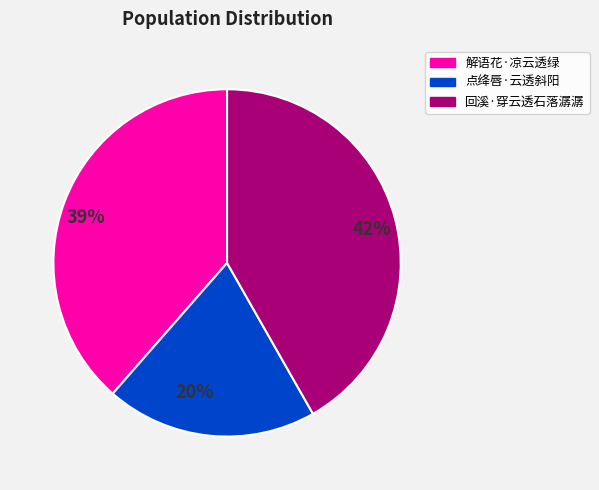

Approximately how many times larger is the value at 点绛唇·云透斜阳 compared to 回溪·穿云透石落潺潺?

0.5